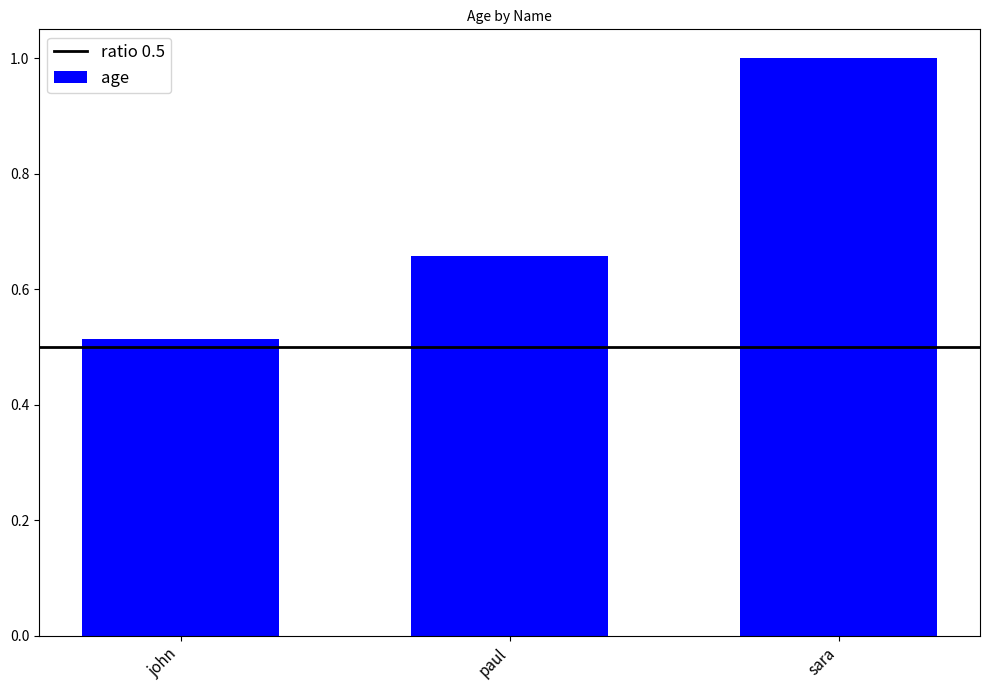

What is the label of the 3rd bar from the left?

sara